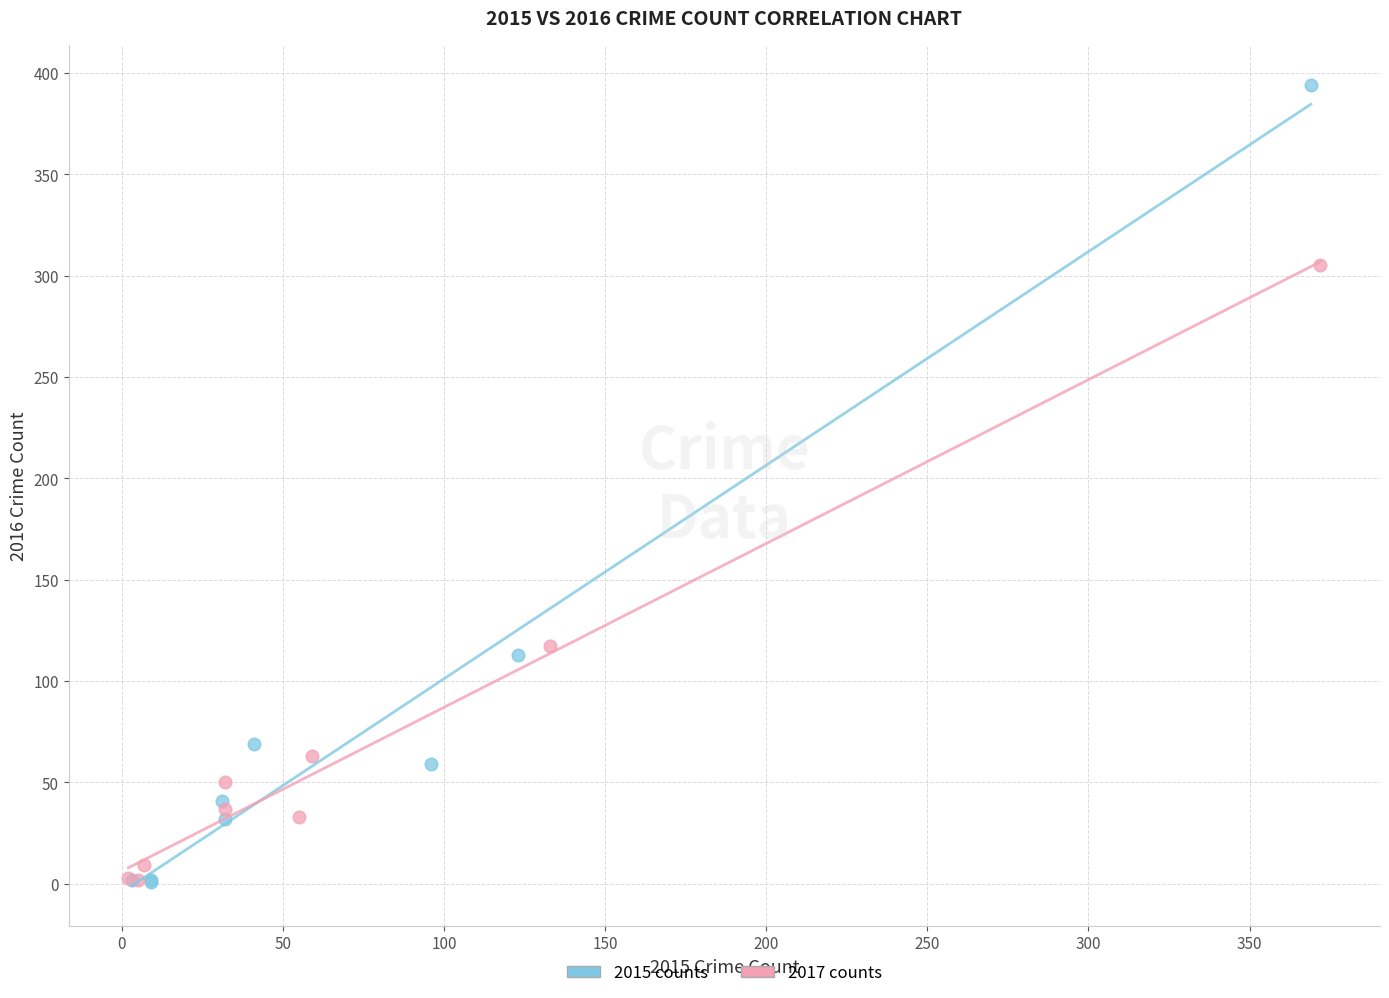

What are all the series names shown in the legend?

2015 counts, 2017 counts